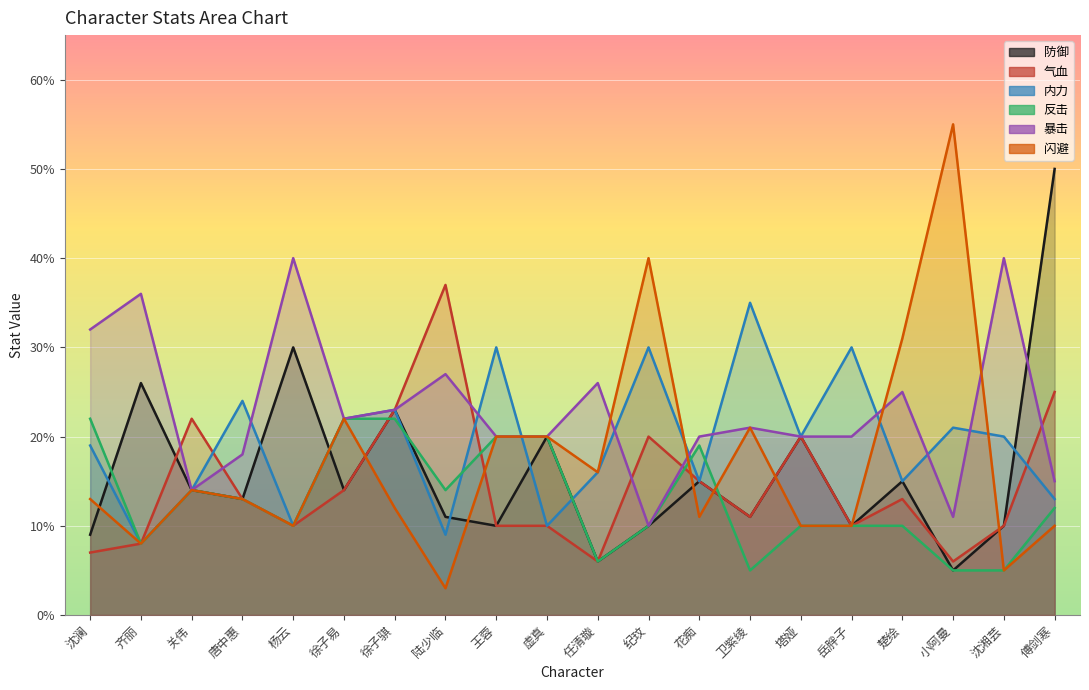

What is the sum of all 闪避 values?

344